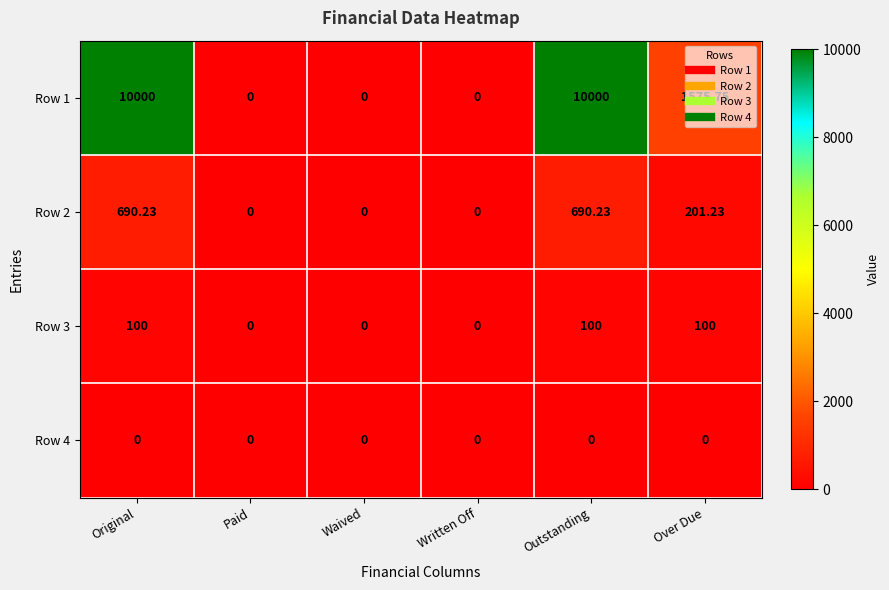

How many positive values does the Row 1 series have?

3